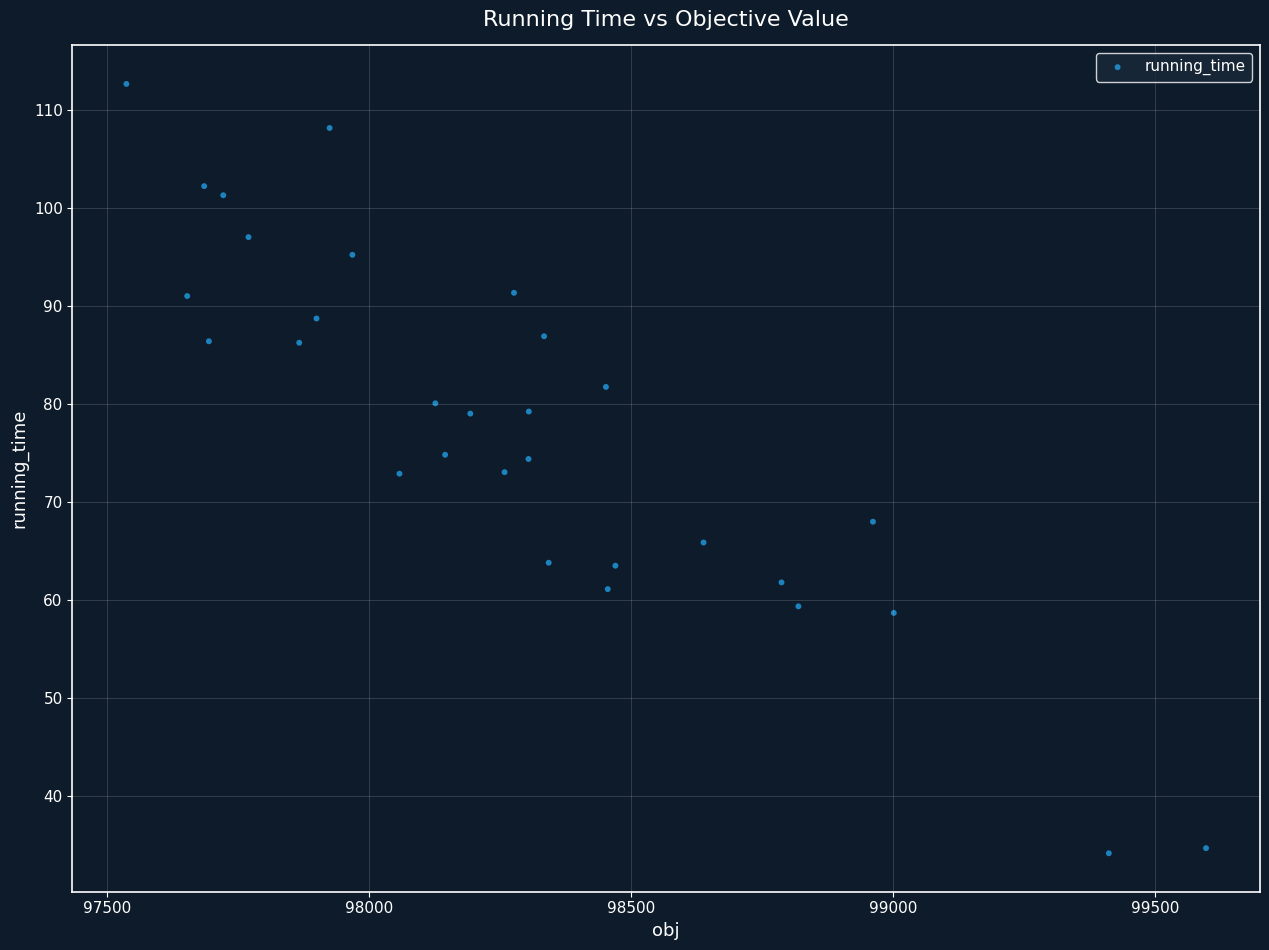

What is the range of X values (max minus min)?

2059.3